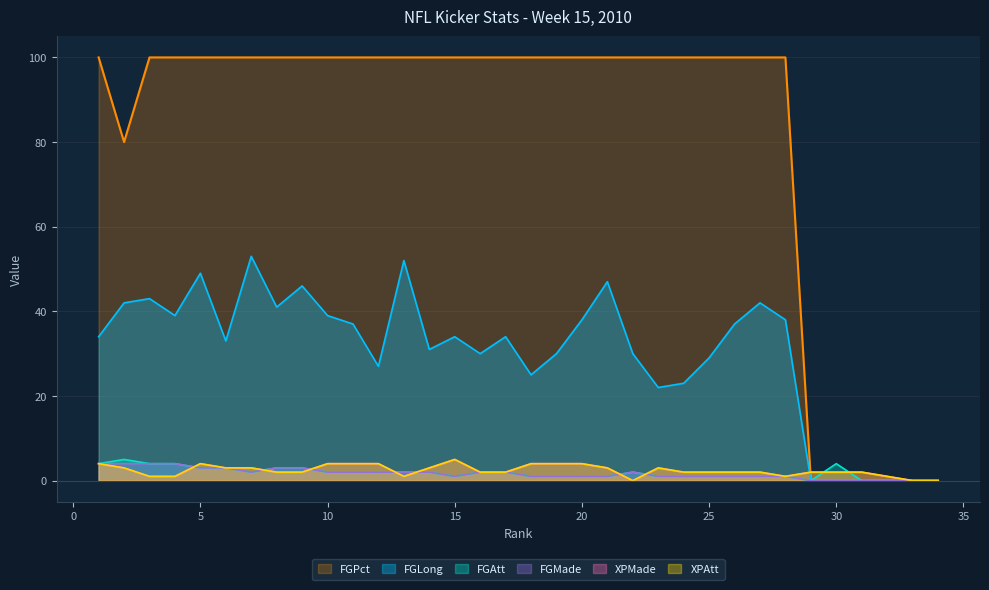

Rank the categories by XPAtt value from lowest to highest.

22, 33, 34, 3, 4, 13, 28, 32, 8, 9, 16, 17, 24, 25, 26, 27, 29, 30, 31, 2, 6, 7, 14, 21, 23, 1, 5, 10, 11, 12, 18, 19, 20, 15